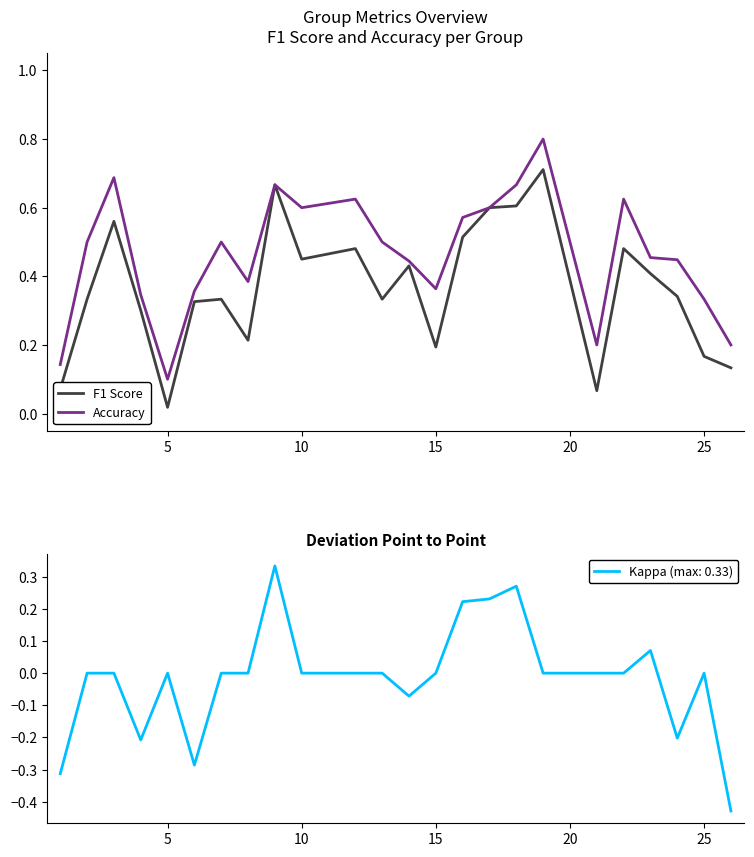

How many lines are shown in the chart?

2